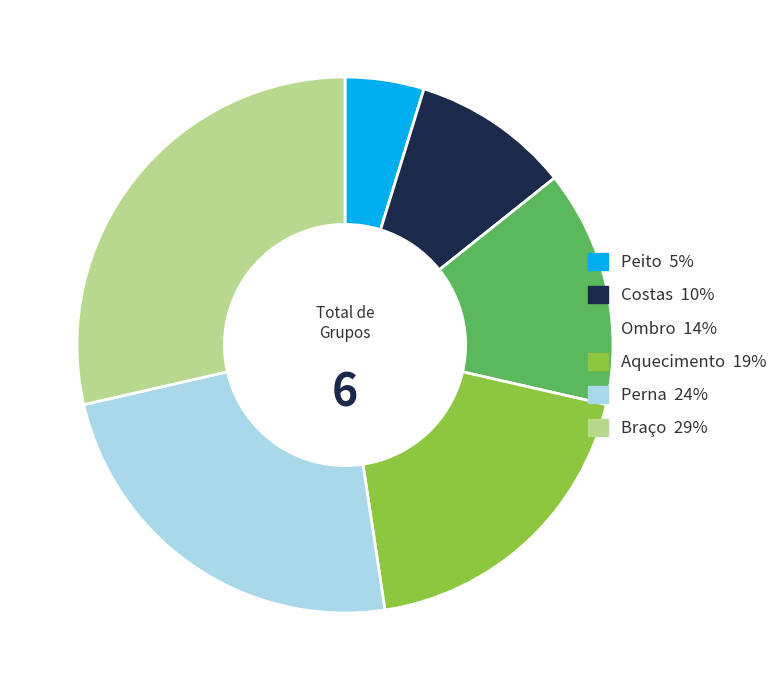

Do Aquecimento and Braço together represent more than half of the pie?

No